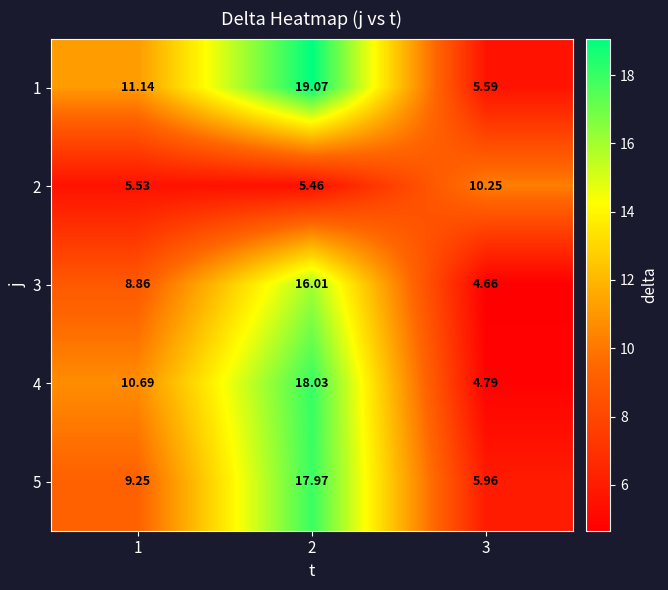

Is the value of 3 at 1 greater than the value of 4 at 2?

No